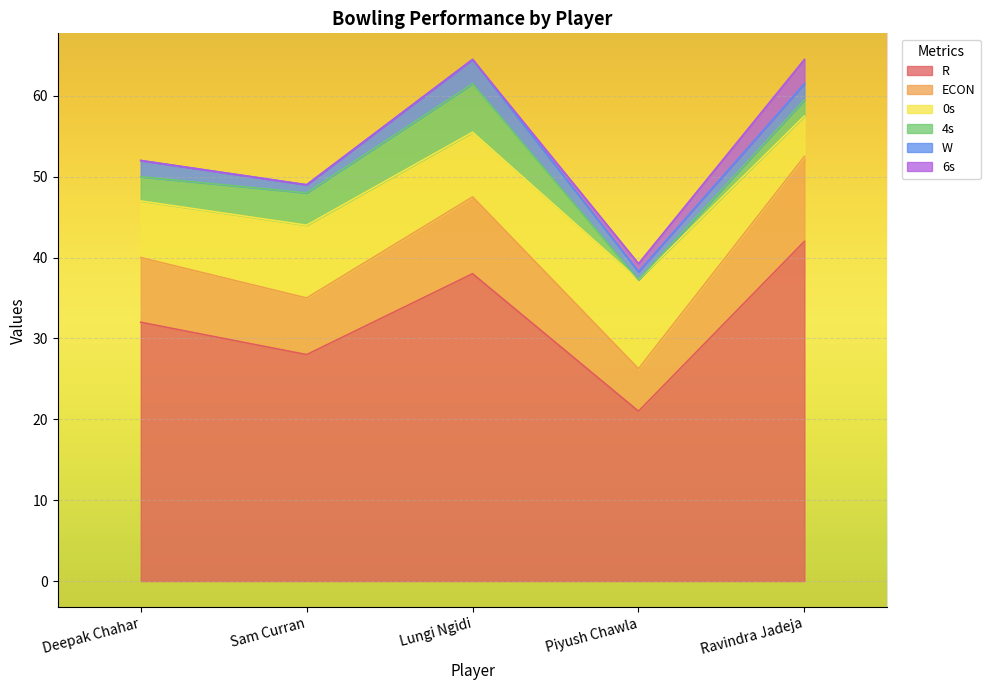

How many data points in 0s are above 8?

2